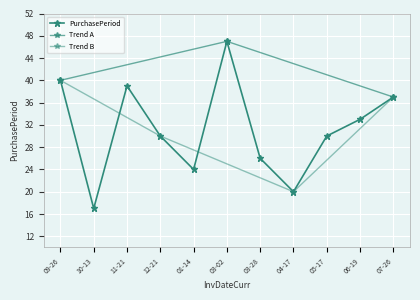

What is the sum of the values at 11-21 and 04-17?

59